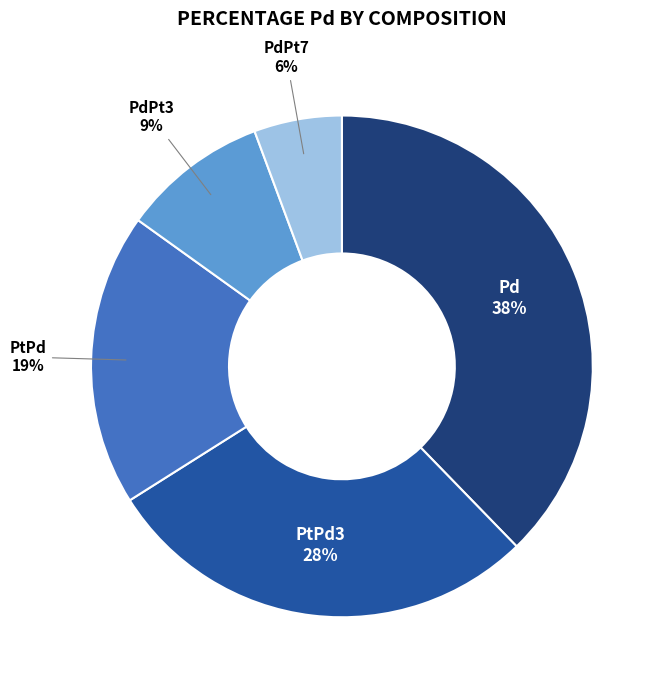

Does any single category account for the majority?

No